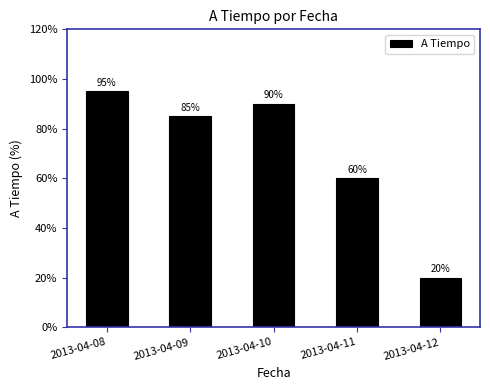

How many bars are there in total?

5